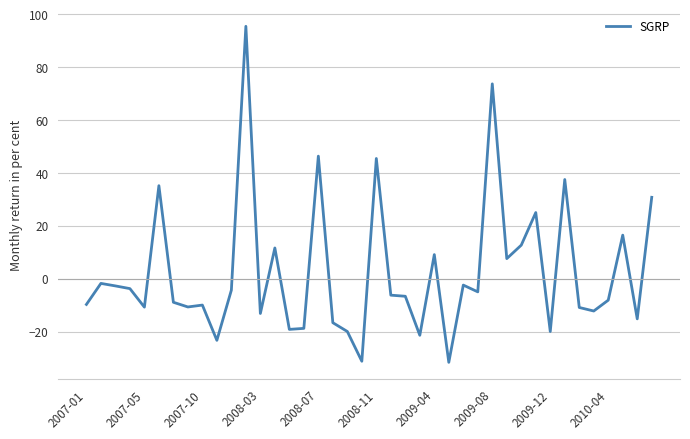

What is the smallest value displayed?

-31.7